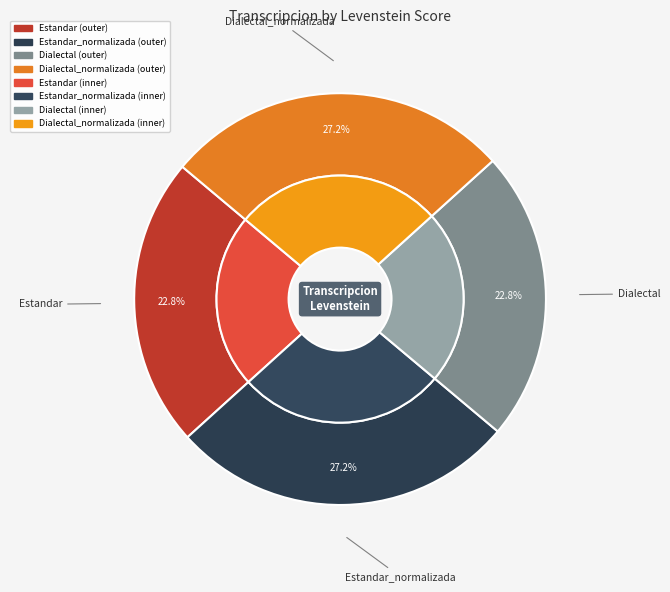

Rank the categories by value from lowest to highest.

Estandar, Dialectal, Estandar_normalizada, Dialectal_normalizada